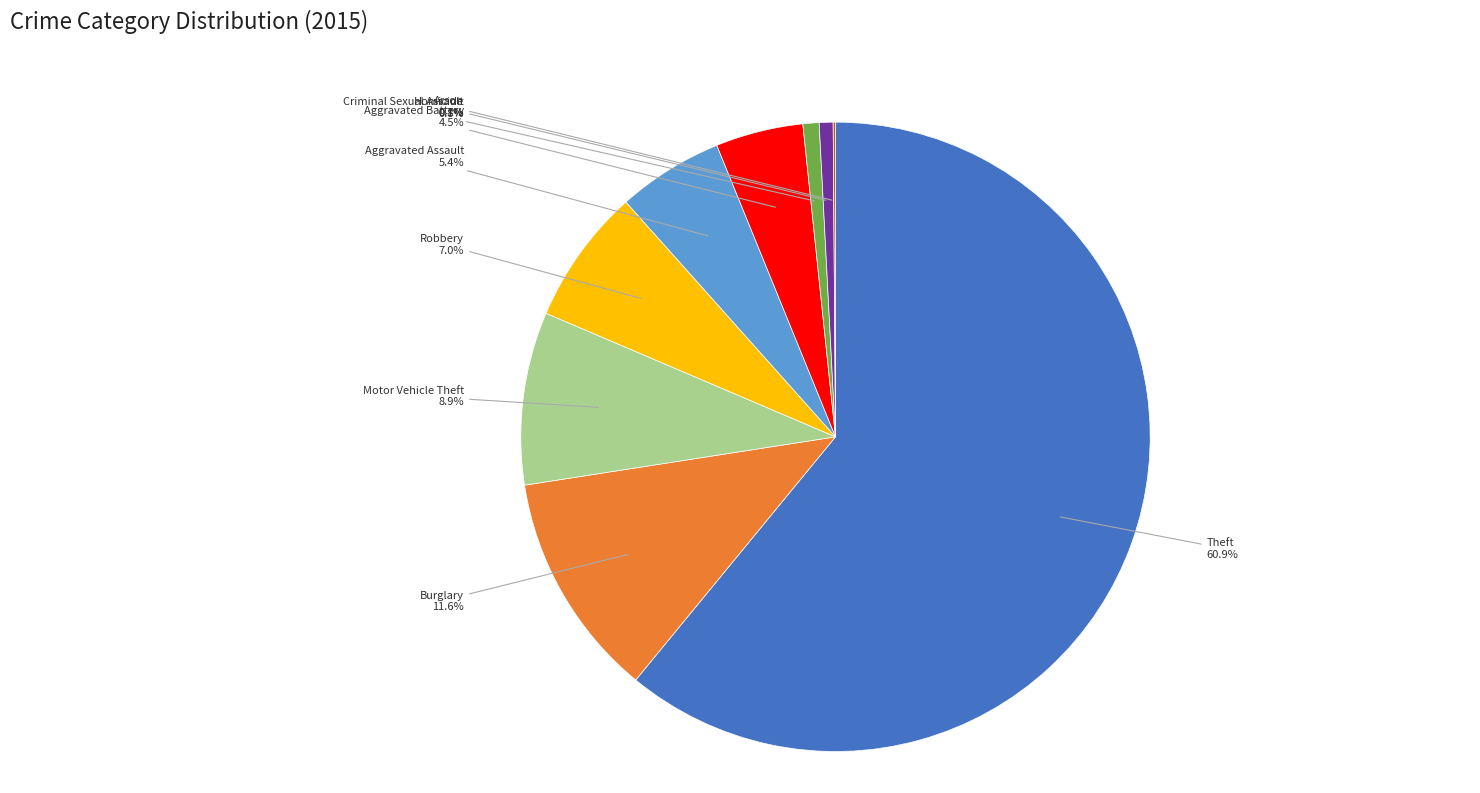

Is there any slice that represents more than half of the pie?

Yes